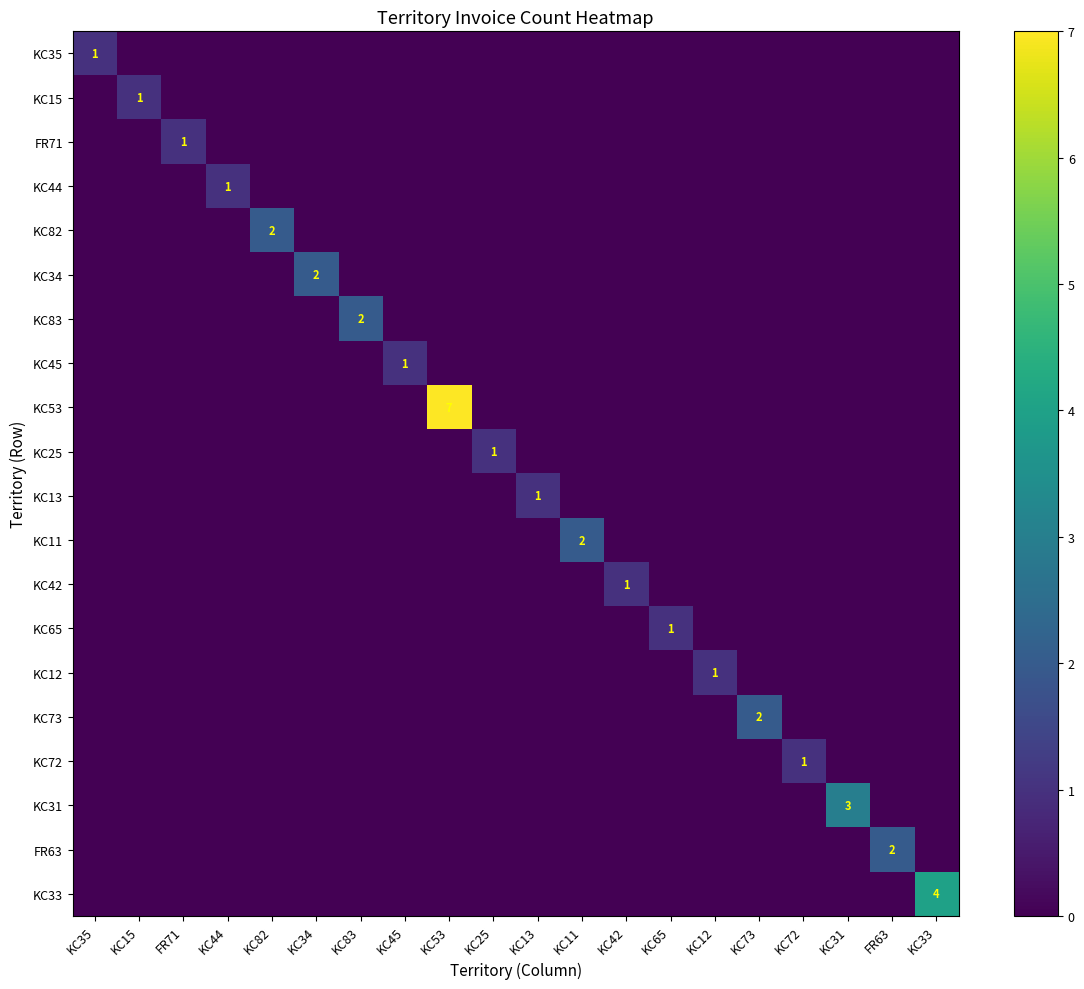

What is the difference between the maximum and minimum values in the KC31 series?

3